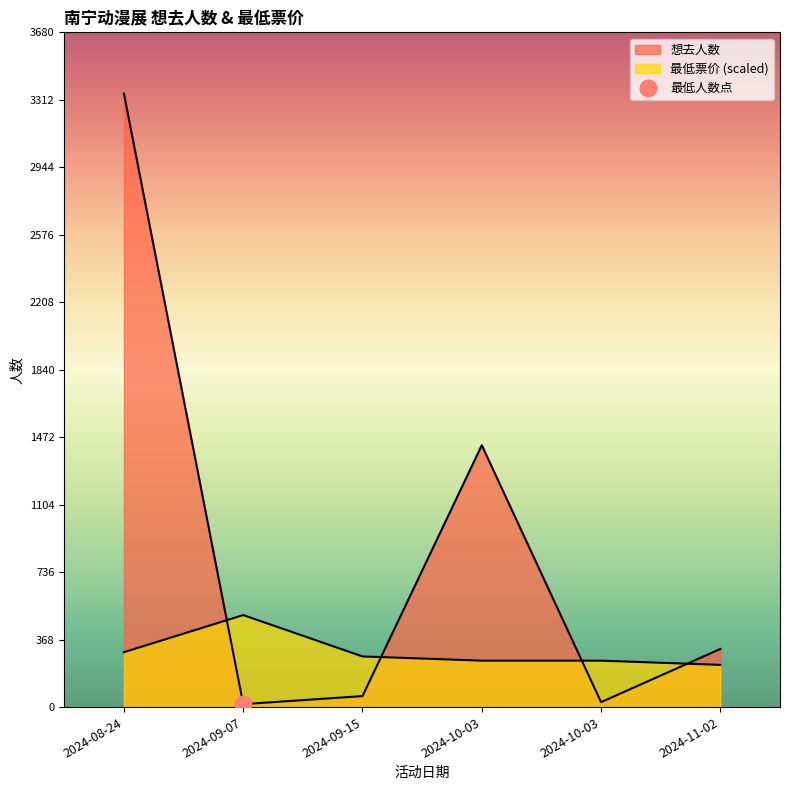

True or false: 最低票价 and 想去人数 cross at least once.

True